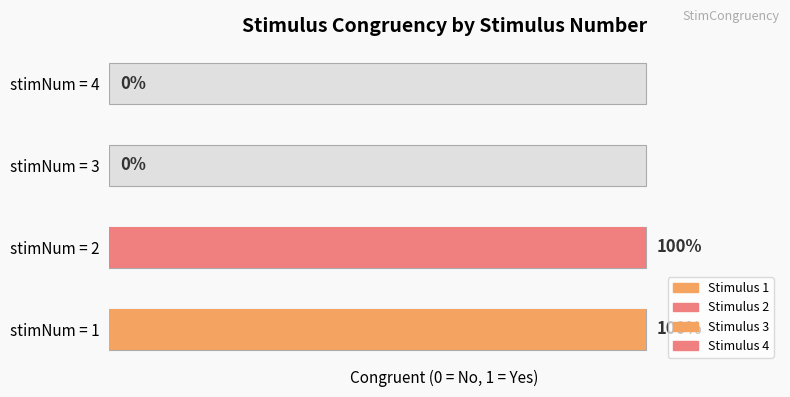

List the labels in order of value, smallest first.

3, 4, 1, 2